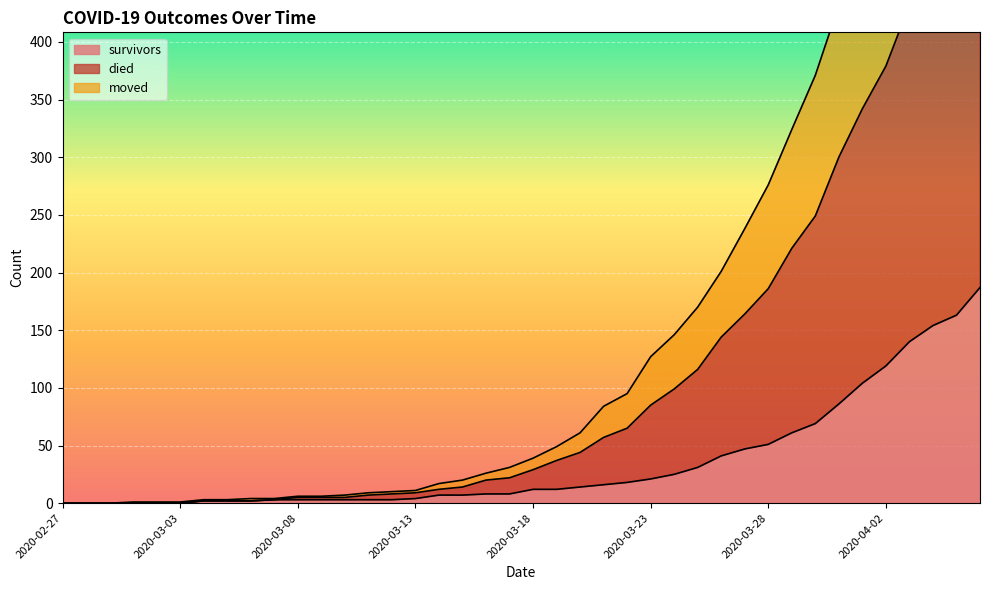

What are all the series names shown in the legend?

survivors, died, moved